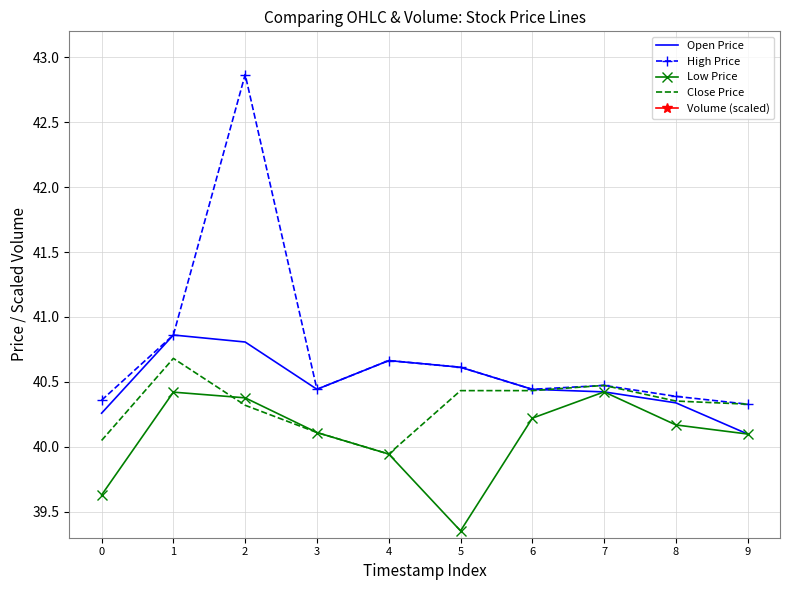

The Open Price series shows 40.3 at 8. True or false?

True